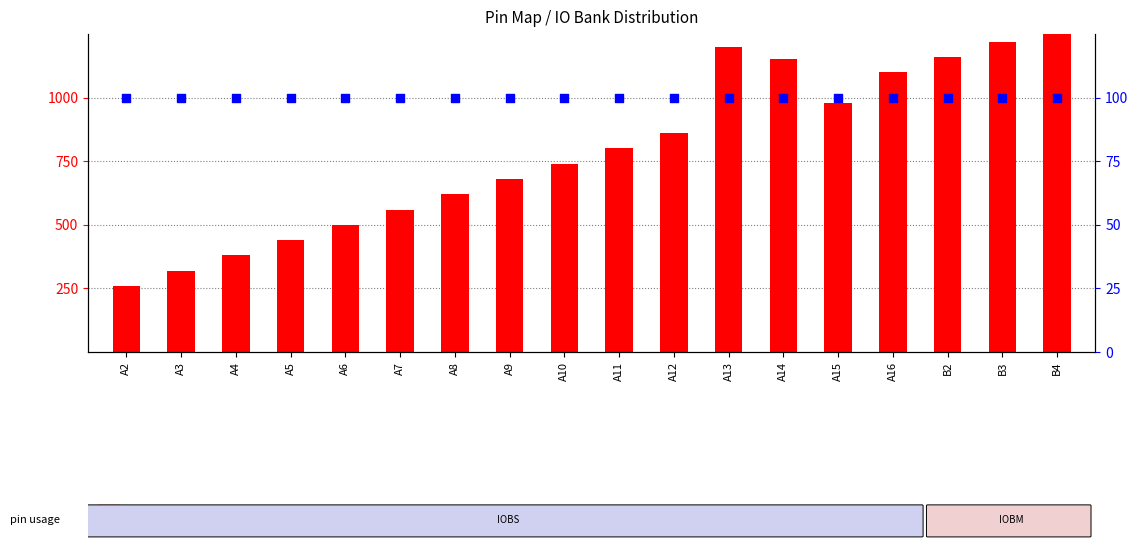

At which category is the sum across all series the highest?

B4